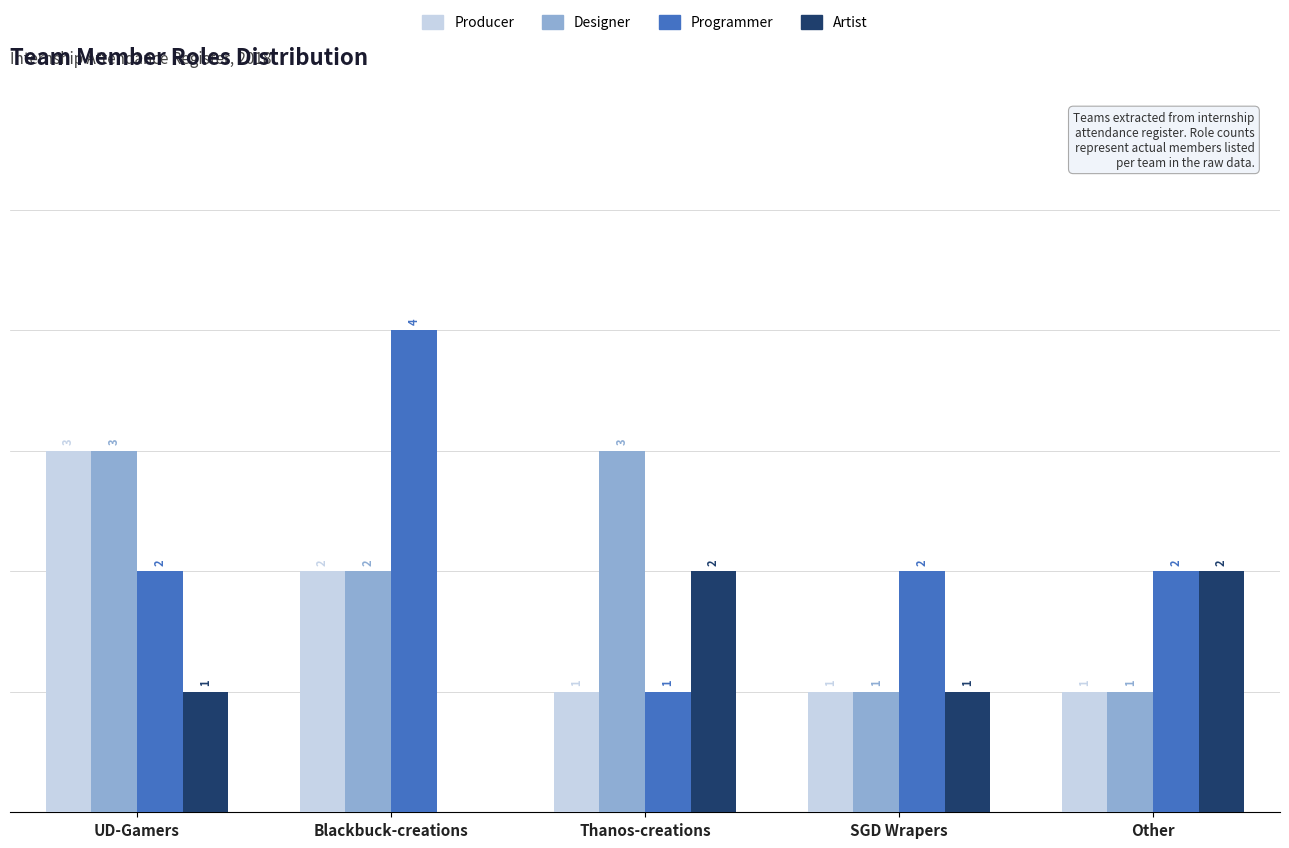

Is the value of Designer at Other greater than the value of Programmer at SGD Wrapers?

No